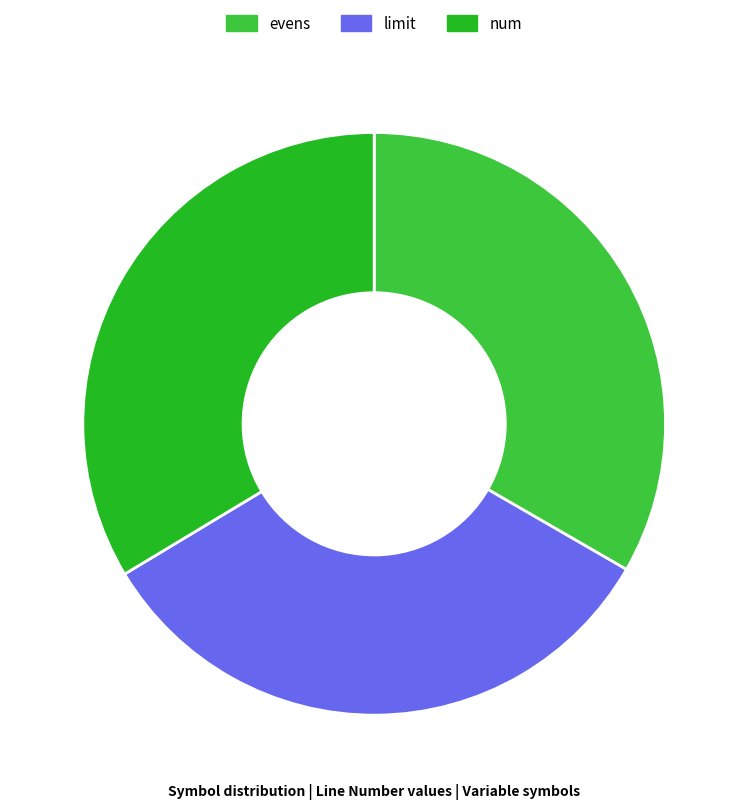

Between num and limit, which is larger?

num